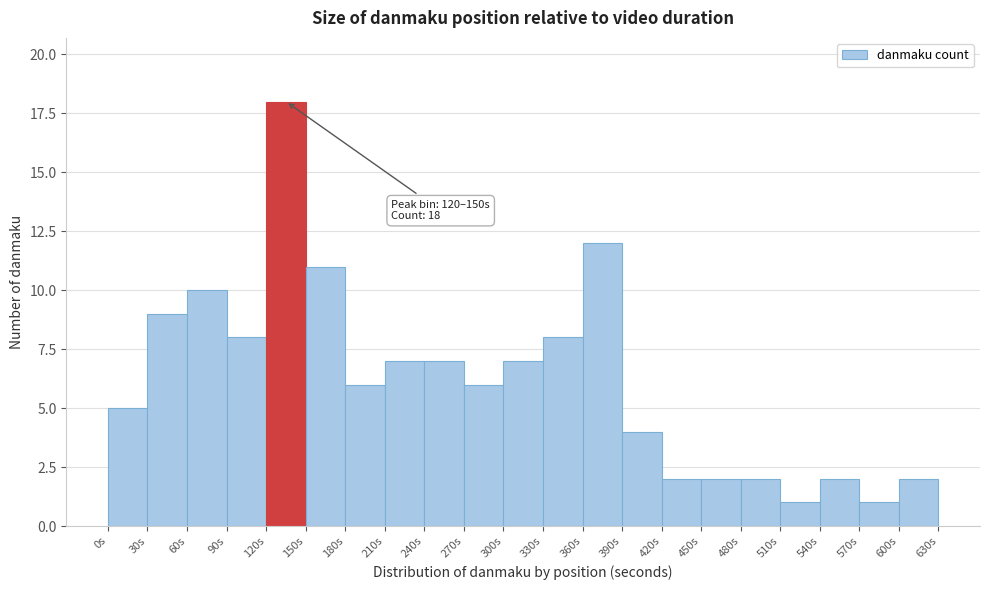

Which range on the x-axis has the tallest bar?

120 to 150